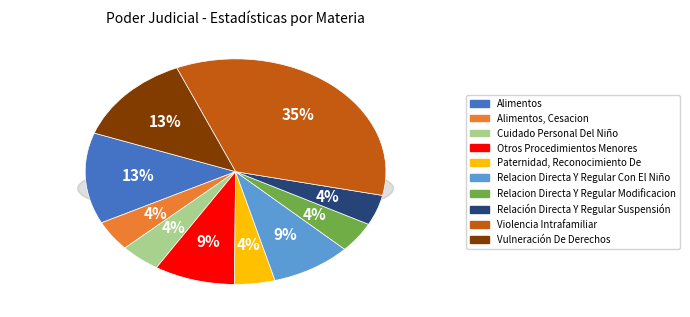

How many slices are in this pie chart?

10